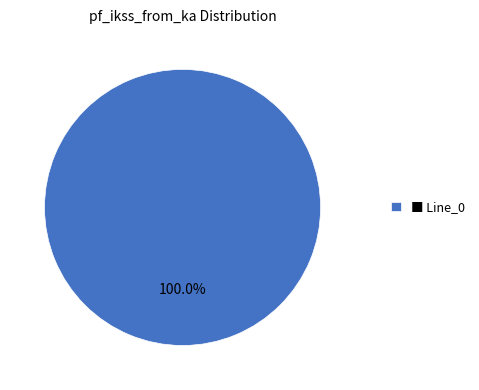

Which category accounts for the majority?

■ Line_0